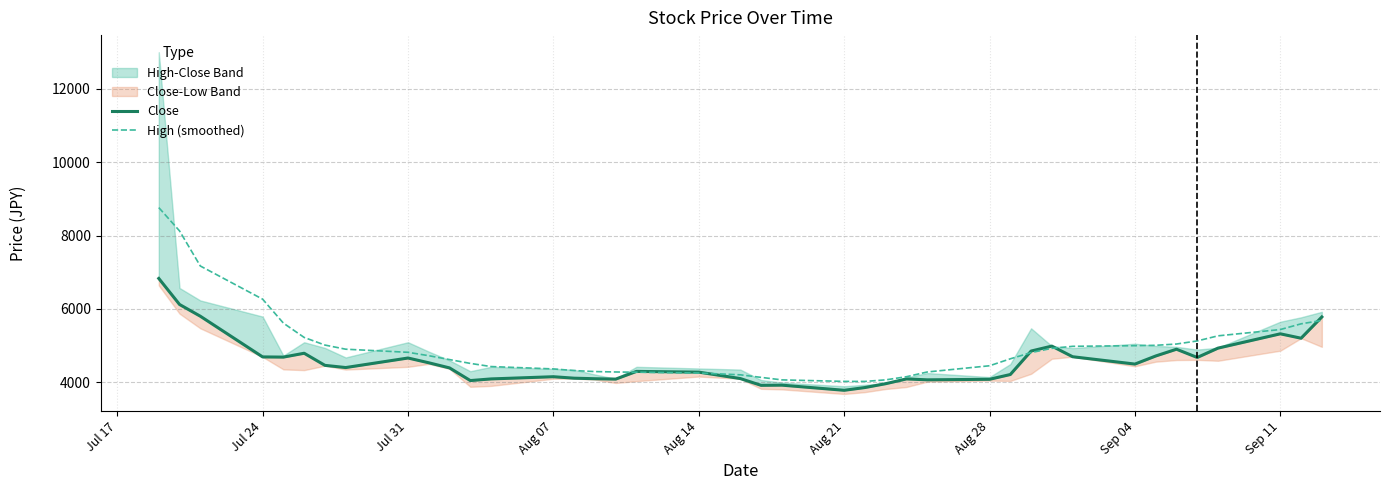

What is the greatest value displayed?

8762.2